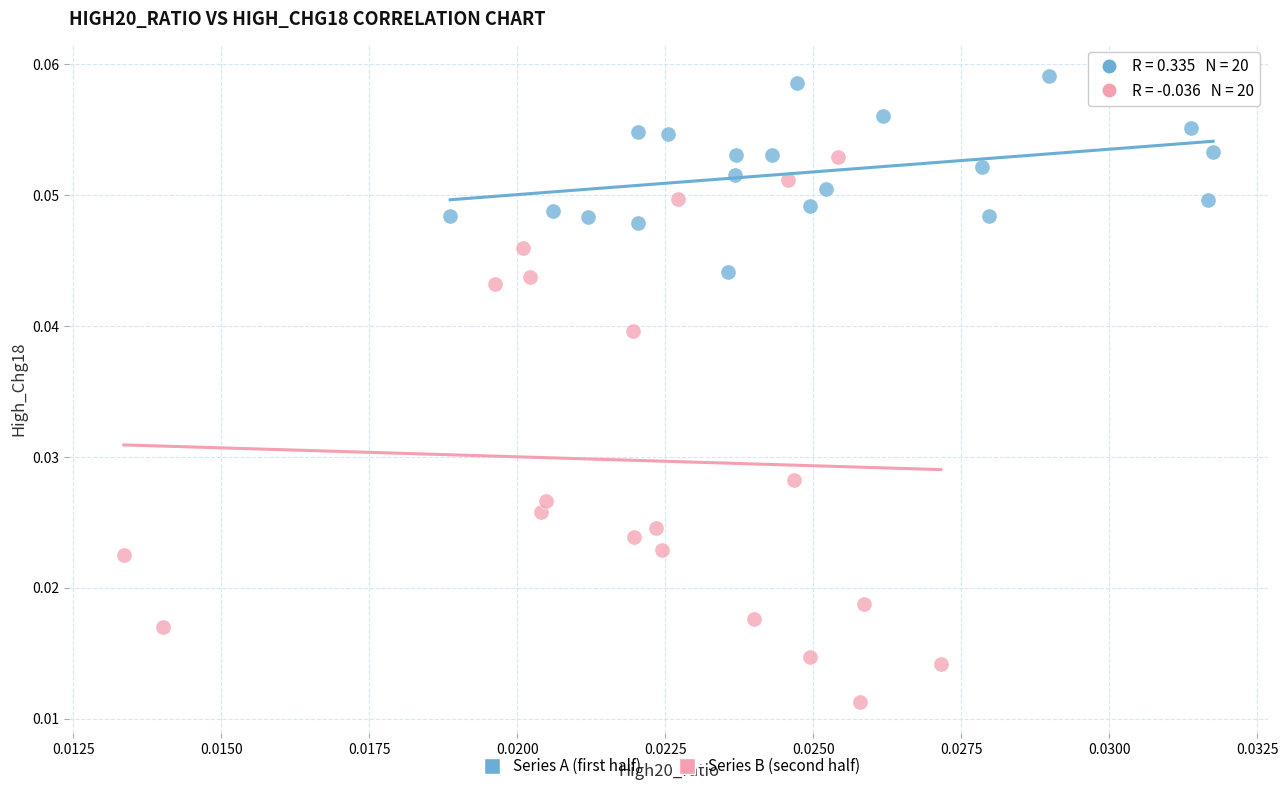

Which series reaches the maximum Y coordinate?

Series A (first half)